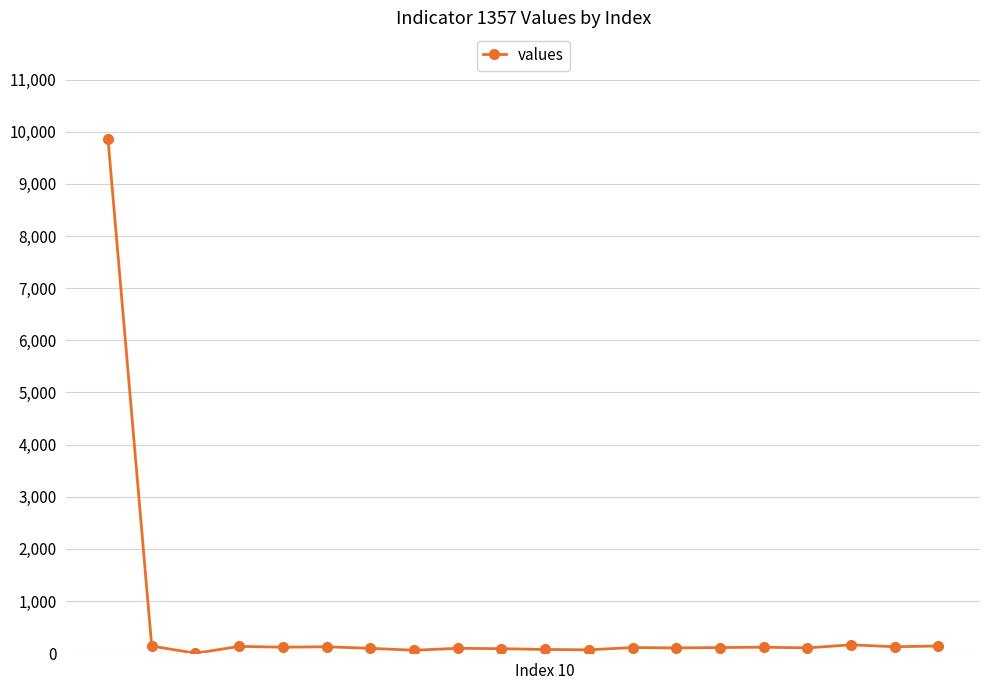

What is the average value?

591